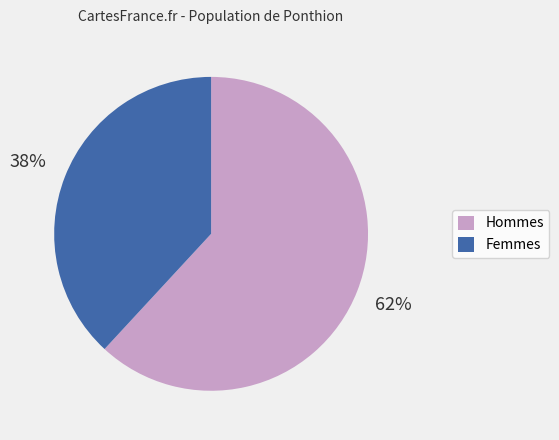

Is there a majority slice in this chart?

Yes